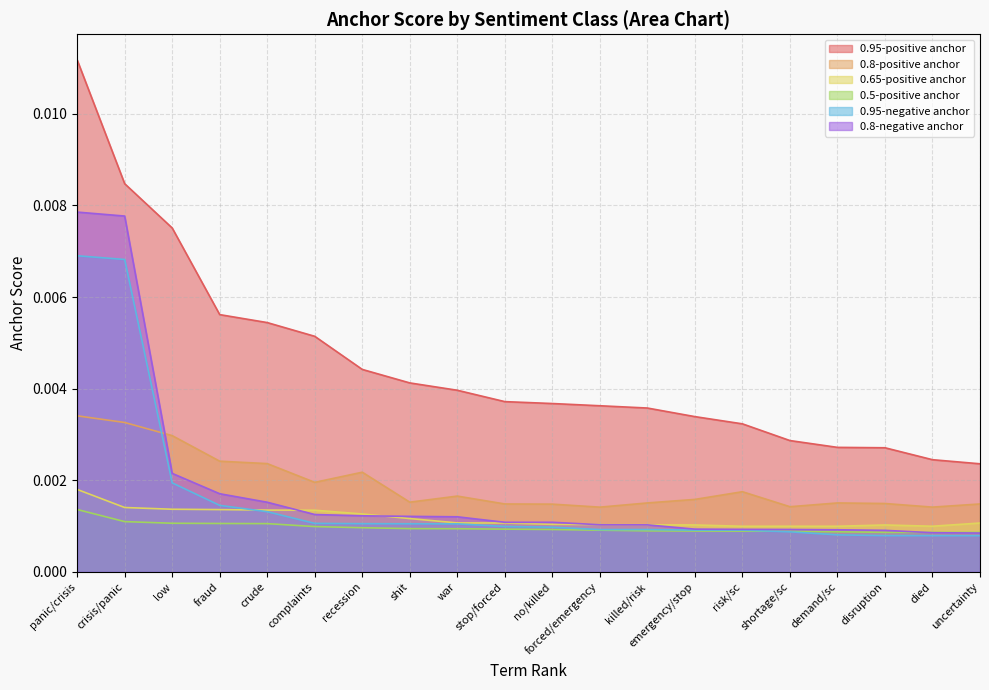

At which label is 0.95-negative anchor closest to 0?

uncertainty